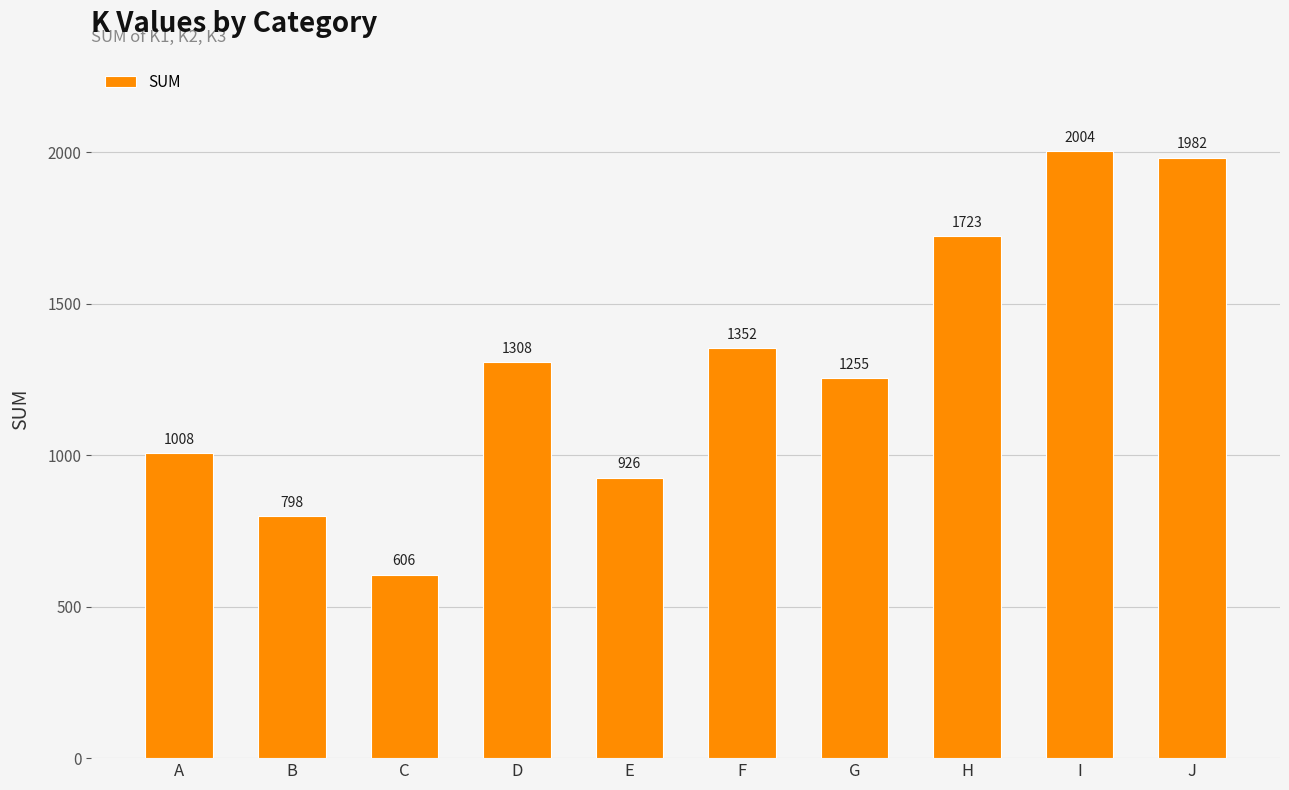

Reading right to left, transcribe all the data shown in this chart.

1982	2004	1723	1255	1352	926	1308	606	798	1008